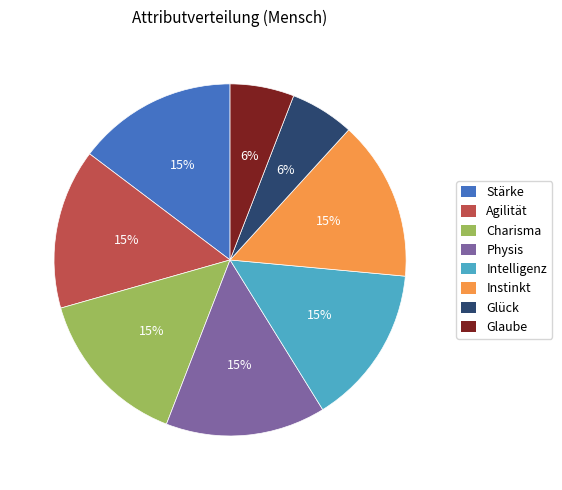

Does any single category account for the majority?

No